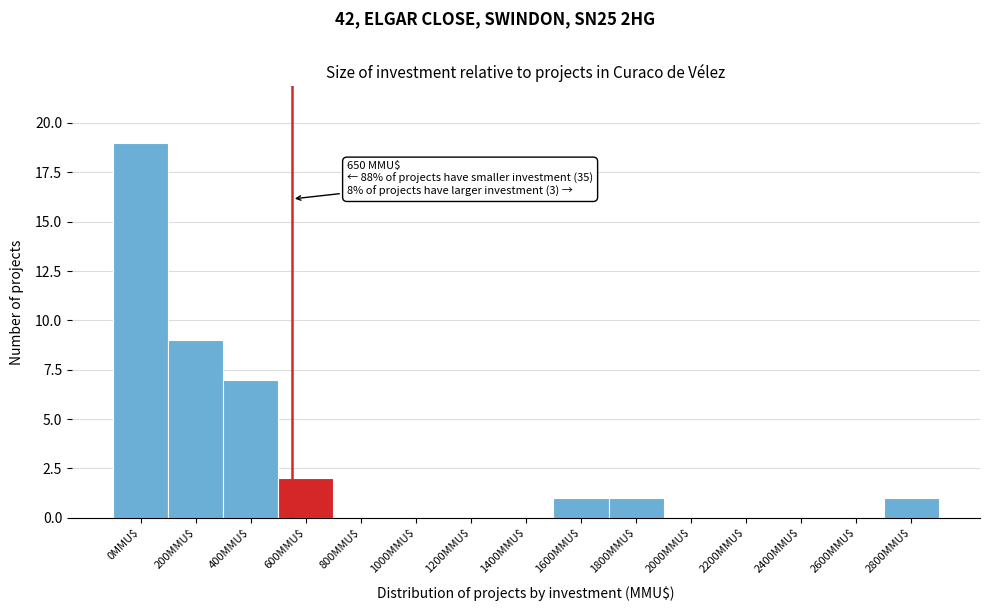

What is the maximum value shown in the chart?

19